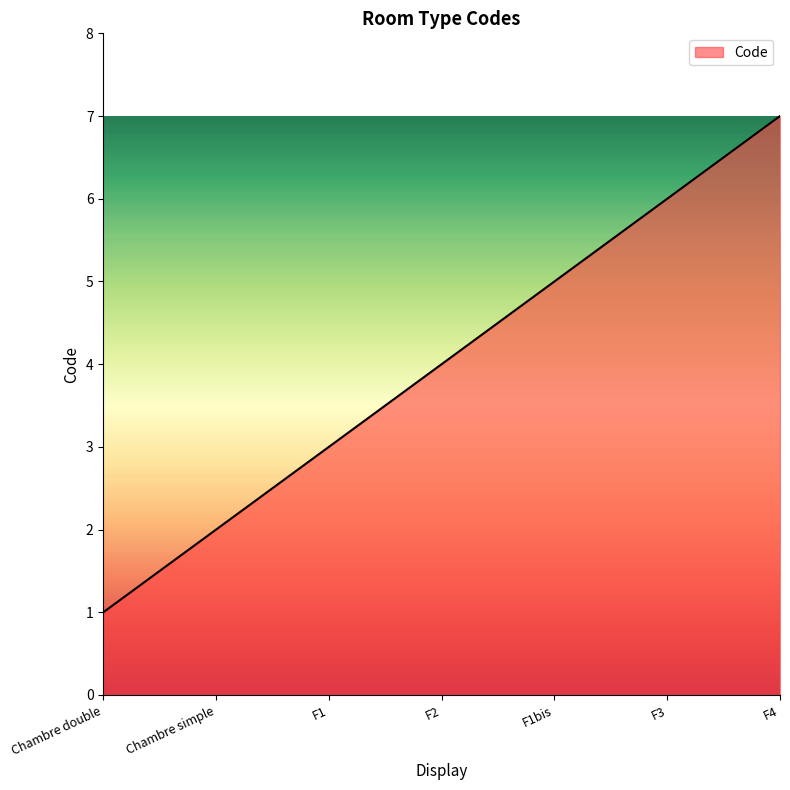

Count the number of data series in this chart.

1